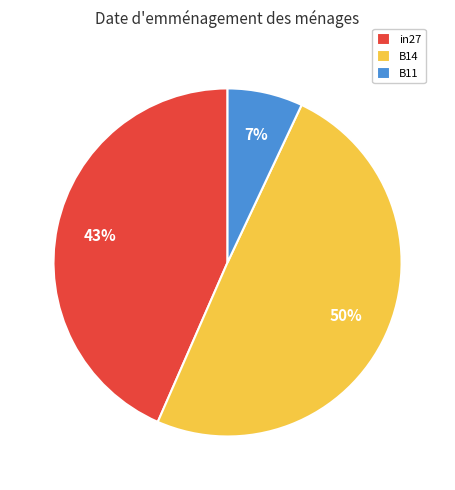

Rank the categories by value from lowest to highest.

B11, in27, B14